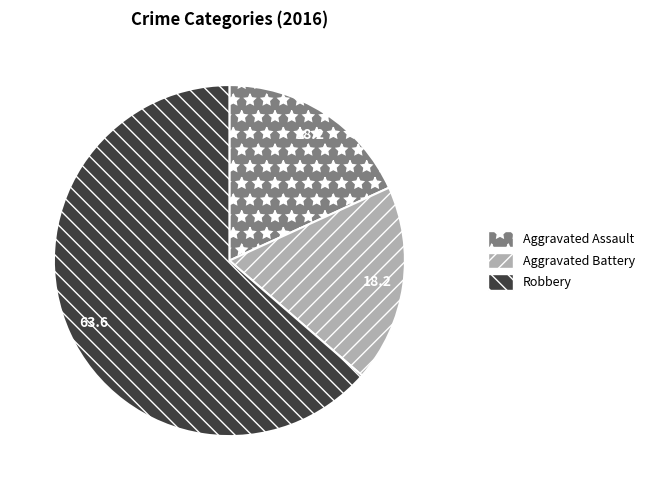

True or false: Aggravated Assault accounts for 18% of the total.

True